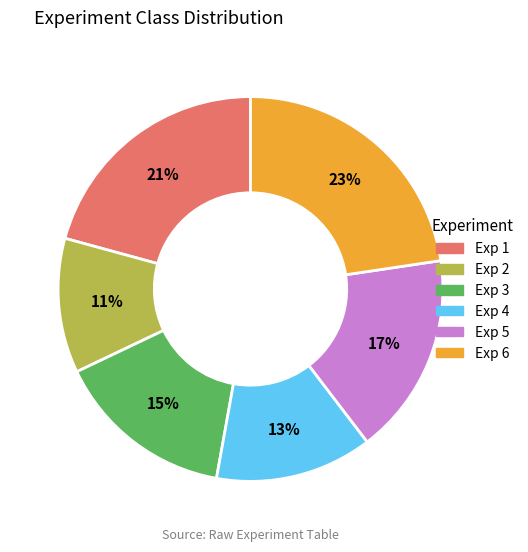

Combined, do Exp 1 and Exp 2 account for over 50%?

No